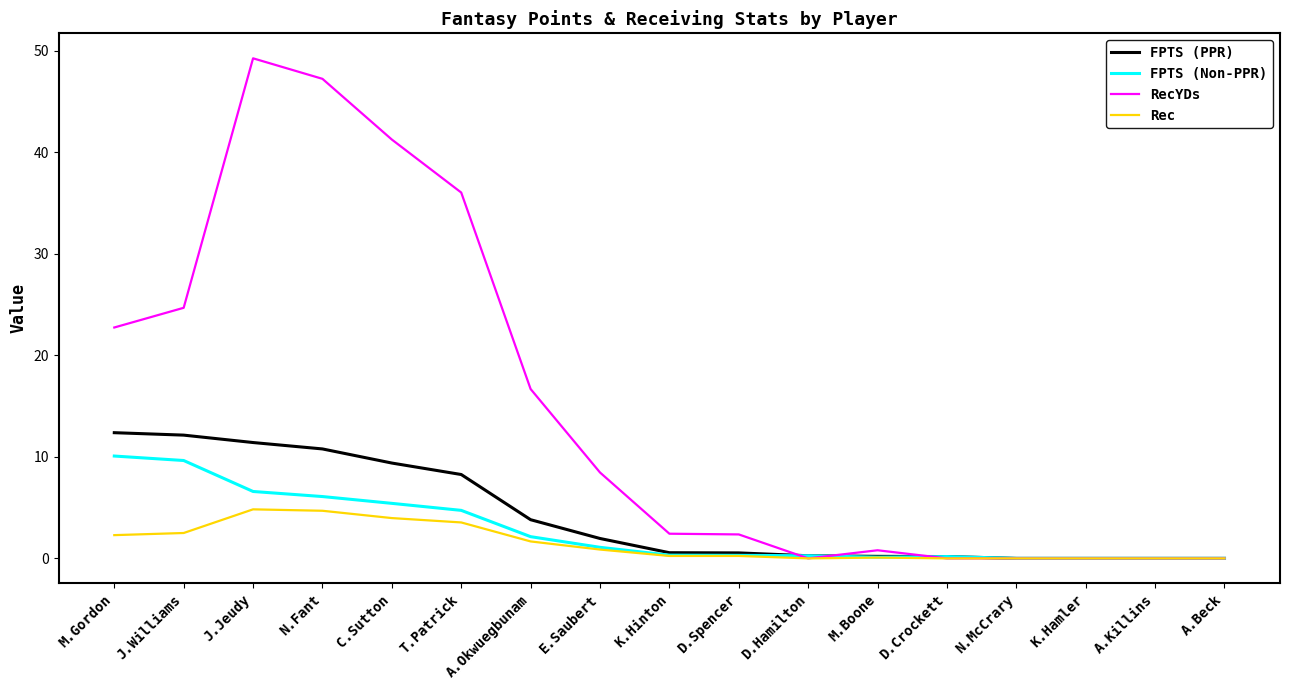

Between T.Patrick and N.McCrary, which series saw the biggest shift?

RecYDs